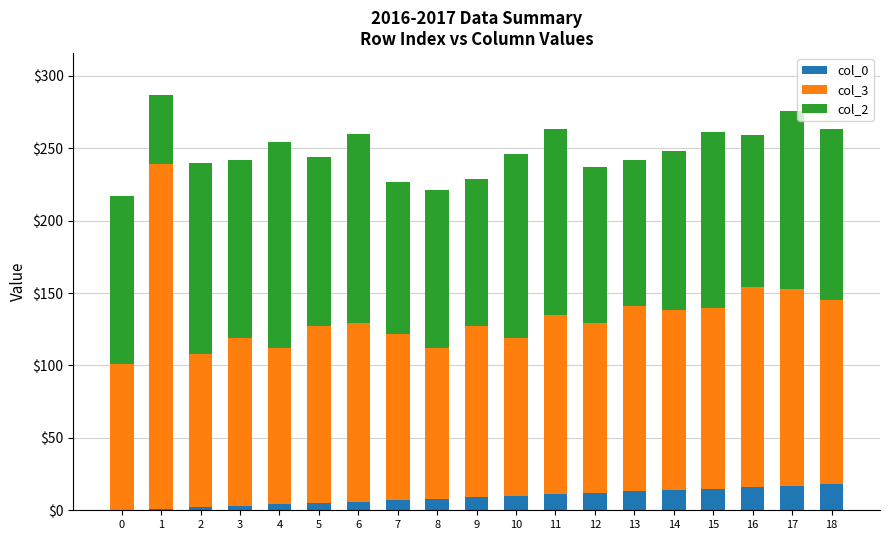

Is it true that col_0 equals 7 at 7?

True